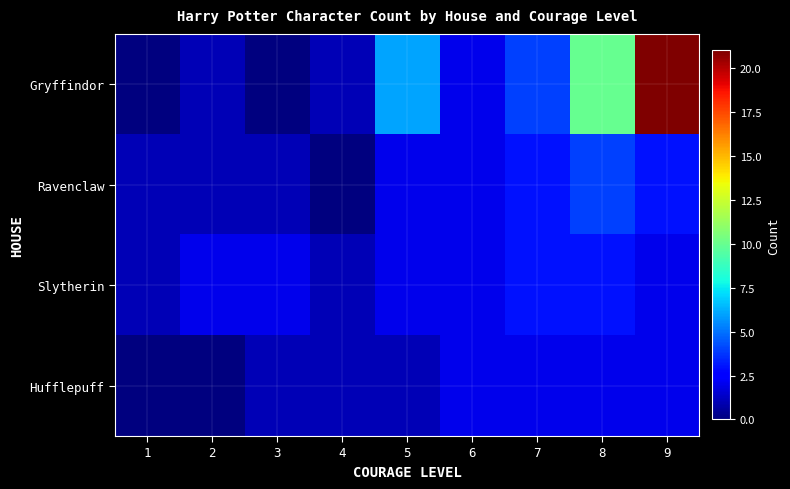

How many Ravenclaw values are between 1 and 3?

7